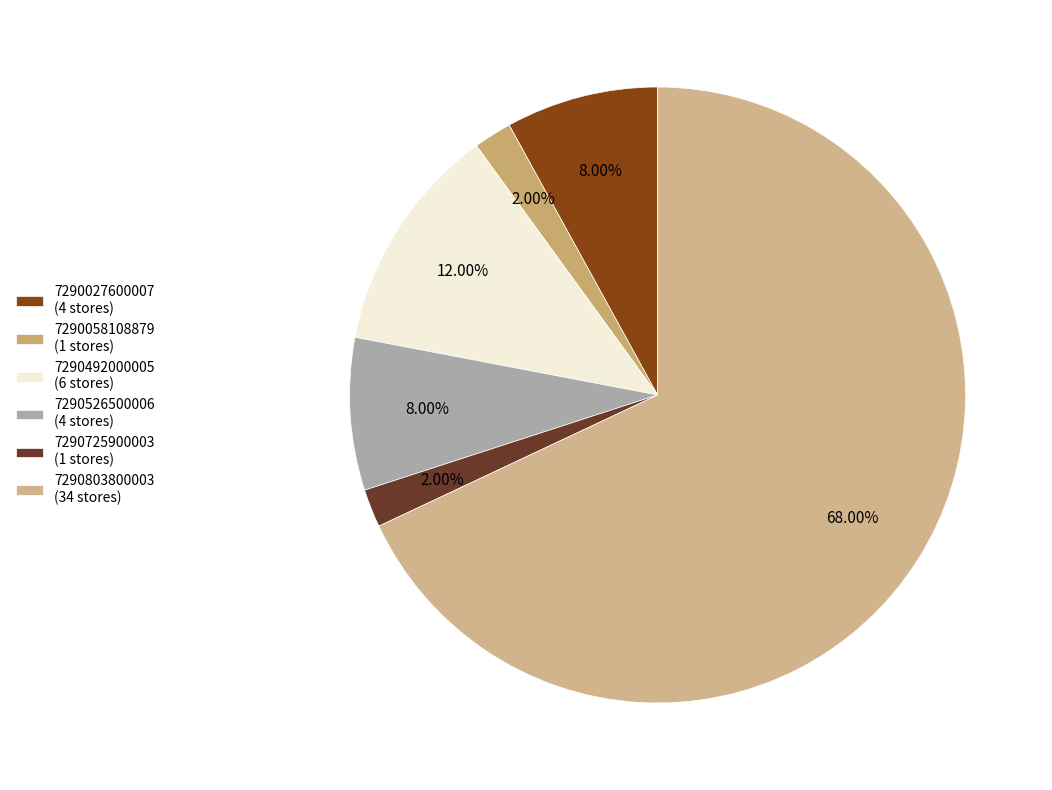

Rank the categories by value from highest to lowest.

7290803800003, 7290492000005, 7290027600007, 7290526500006, 7290058108879, 7290725900003